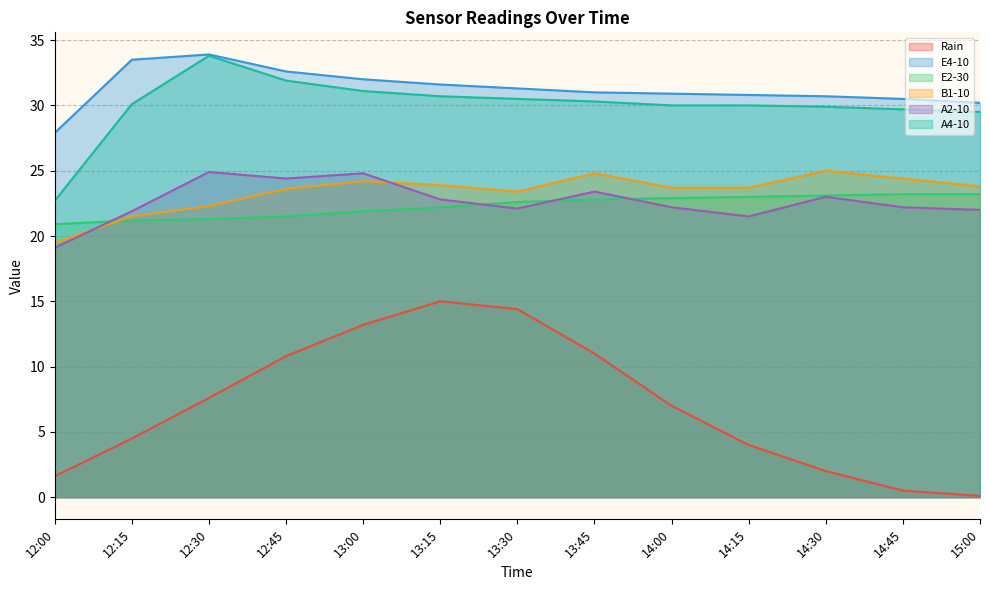

How many data points does each series have?

13